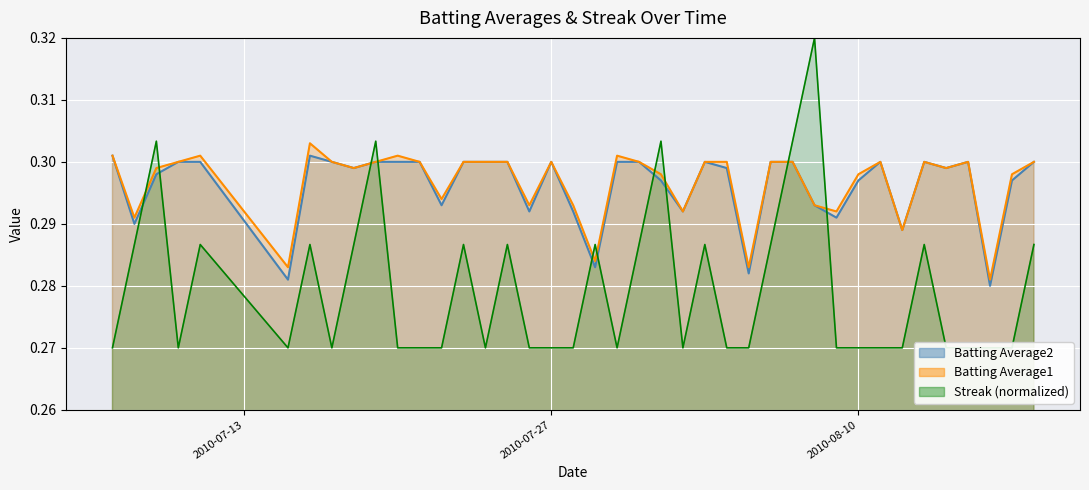

At which category does the chart reach its minimum across all series?

2010-07-07